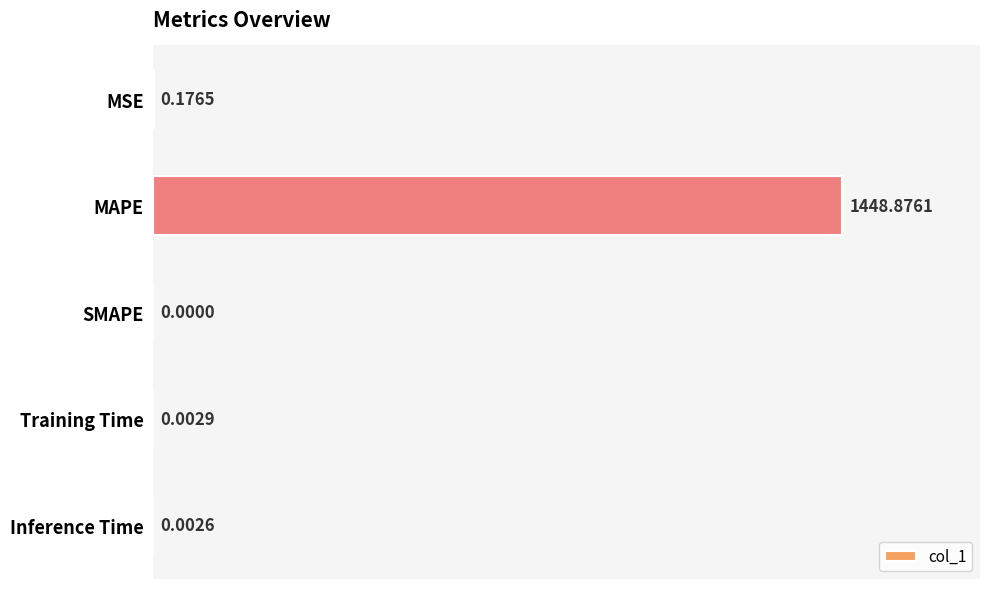

What is the sum of all values?

1449.1